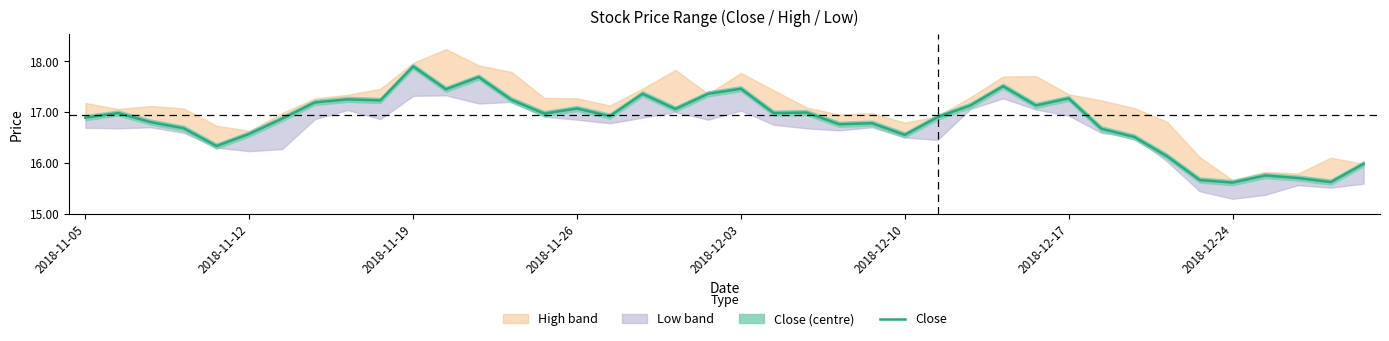

How many points are higher than both their immediate neighbors (excluding endpoints)?

12